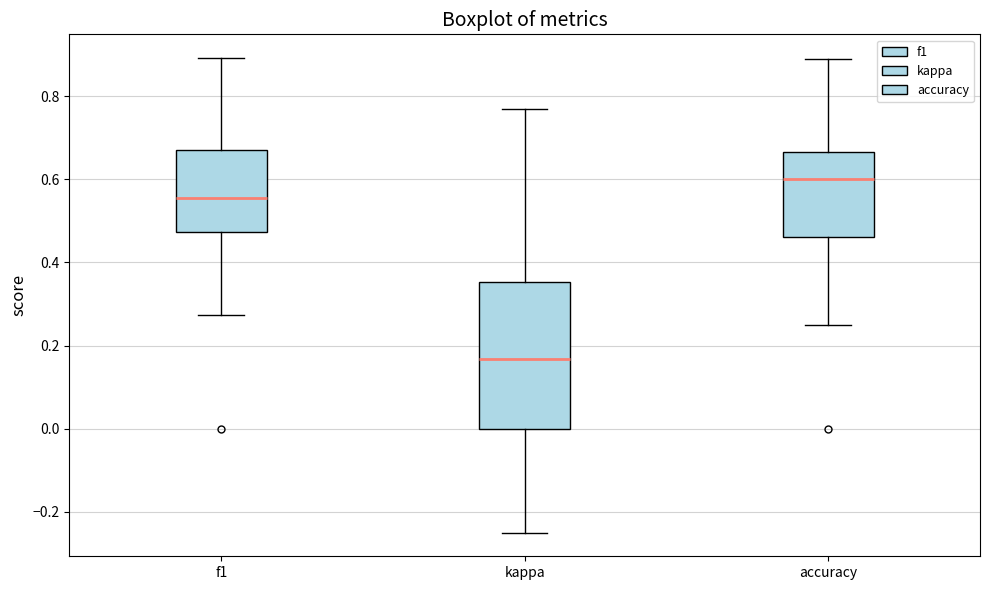

Which box is the tallest, from its lower edge to its upper edge?

kappa